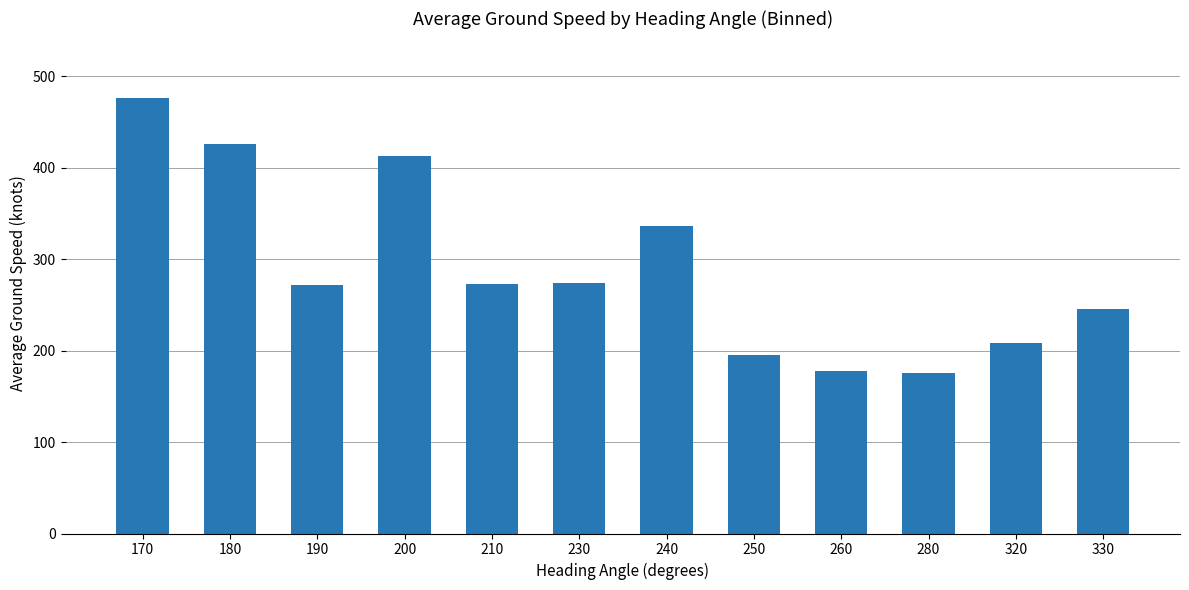

What is the difference between the second highest and second lowest values?

248.2